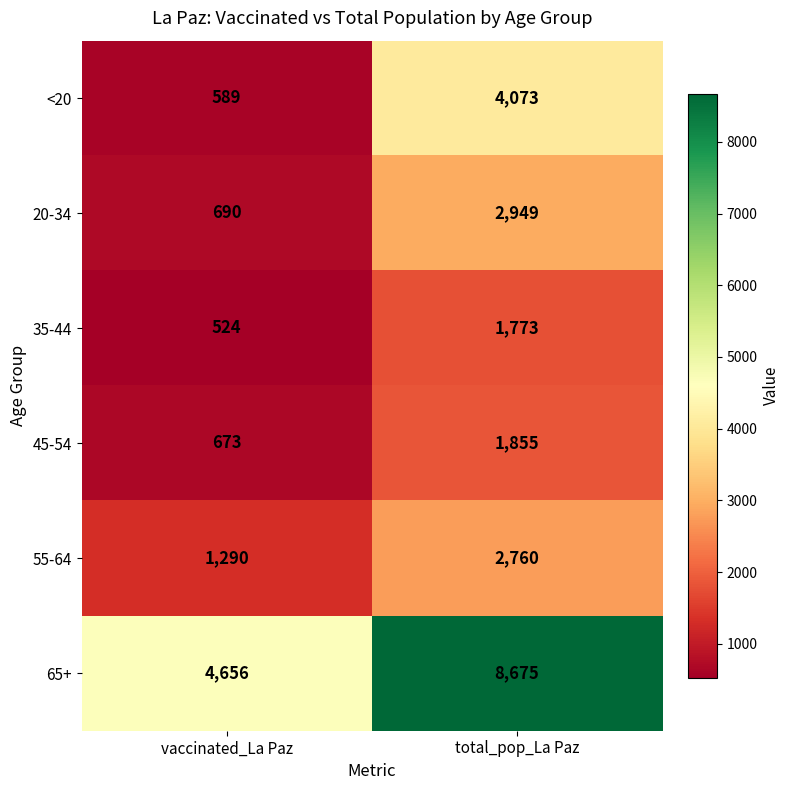

What is the smallest value displayed?

524